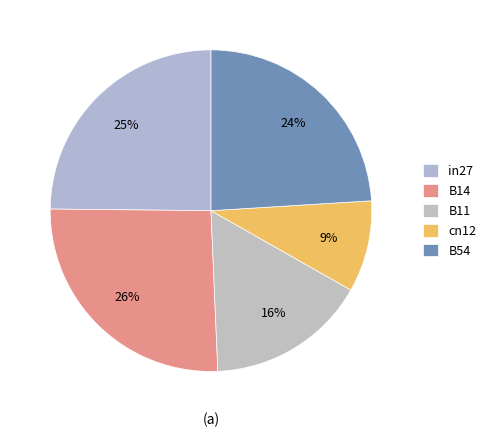

Does cn12 account for over 50% of the chart?

No